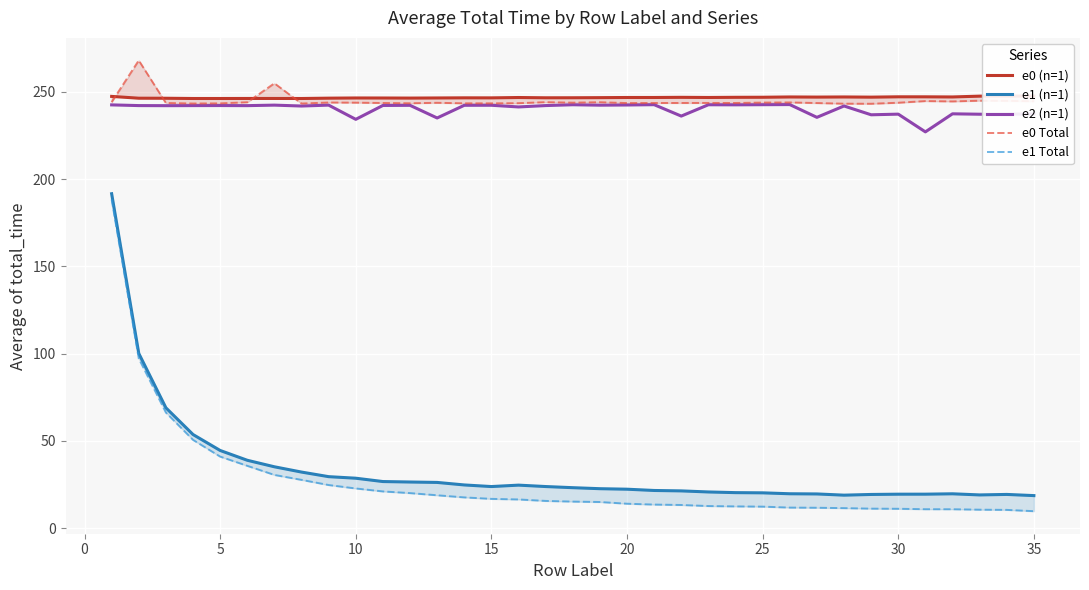

Does the chart display data point markers on the line(s)?

No